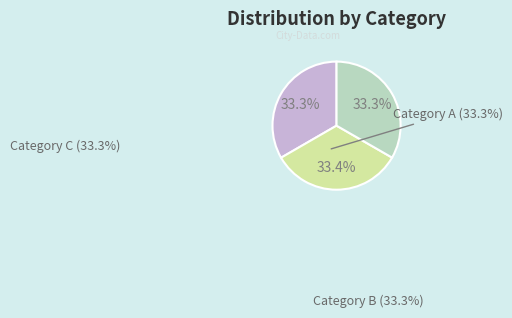

Is there any slice that represents more than half of the pie?

No